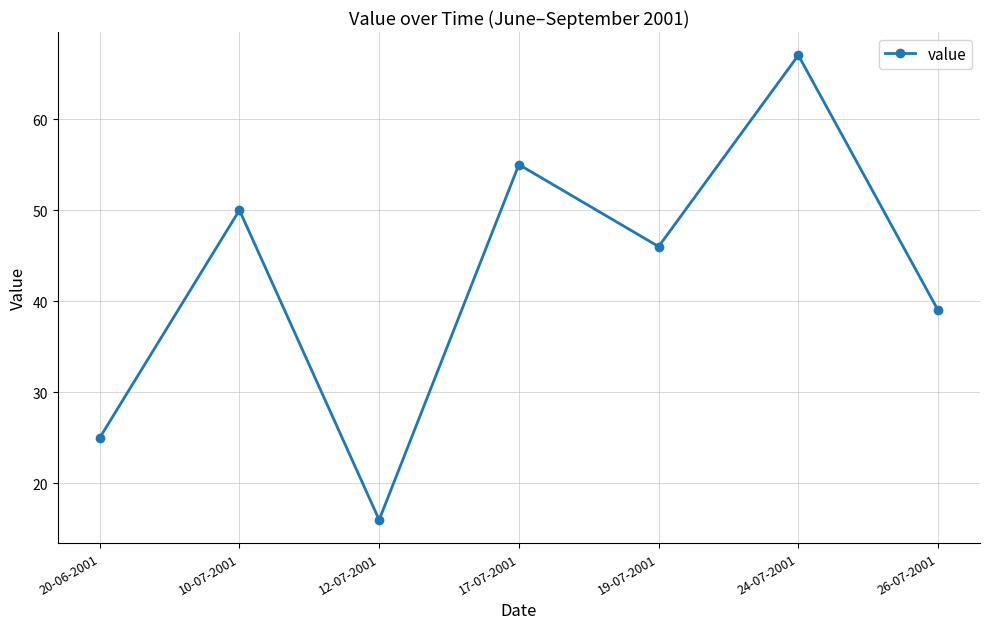

Where does the data first go above 46?

10-07-2001